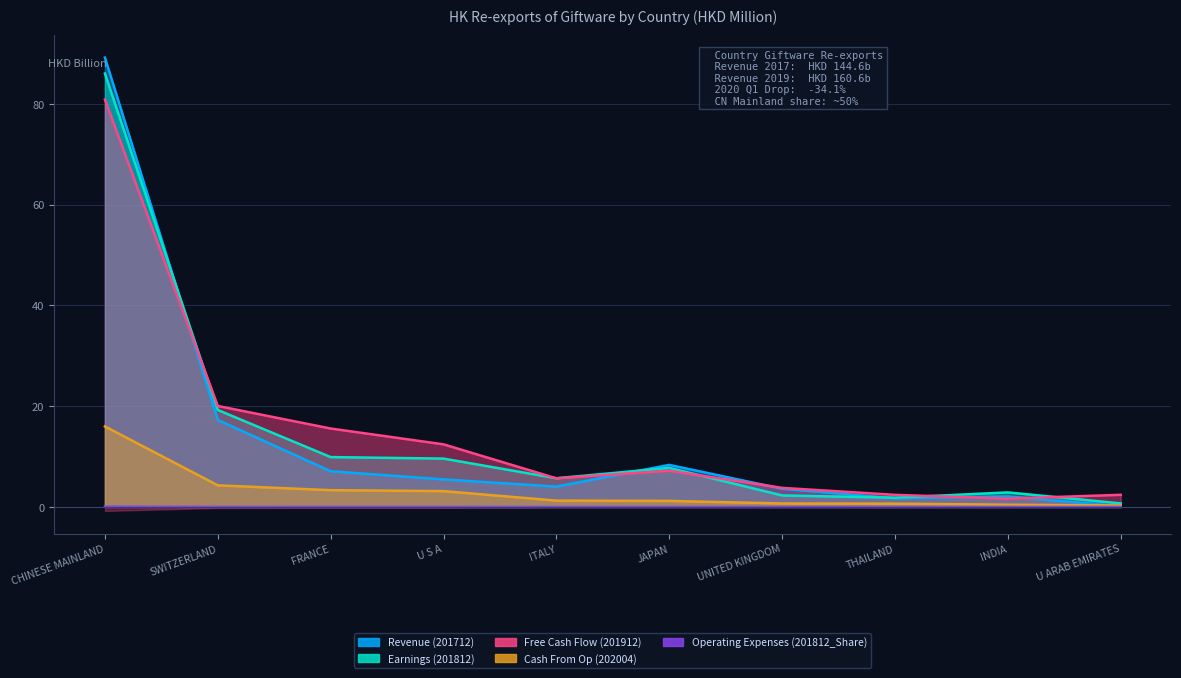

At which category is the sum across all series the highest?

CHINESE MAINLAND